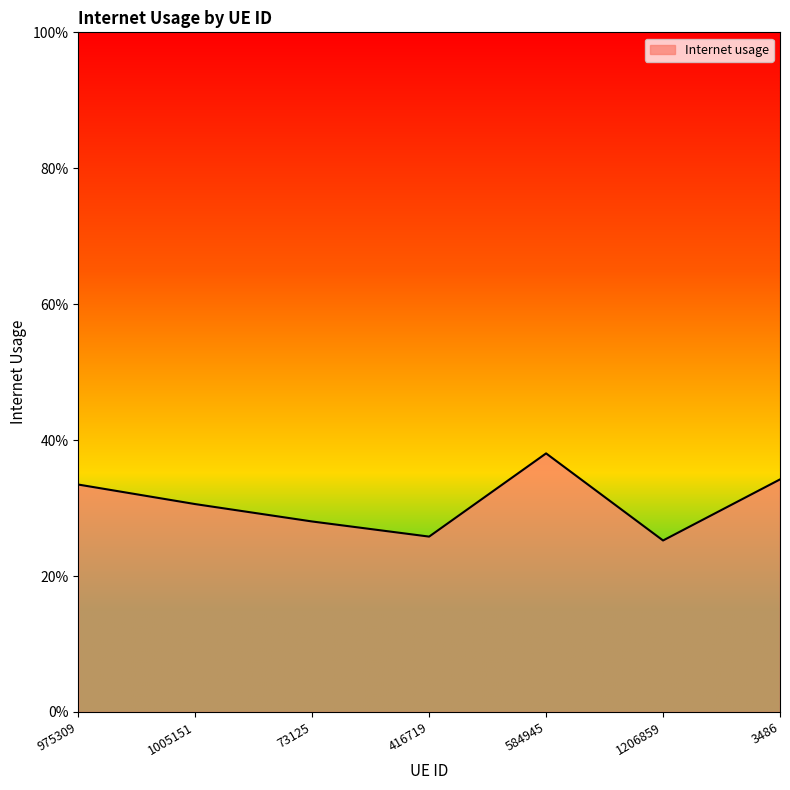

What is the difference between the maximum and second lowest values?

0.1